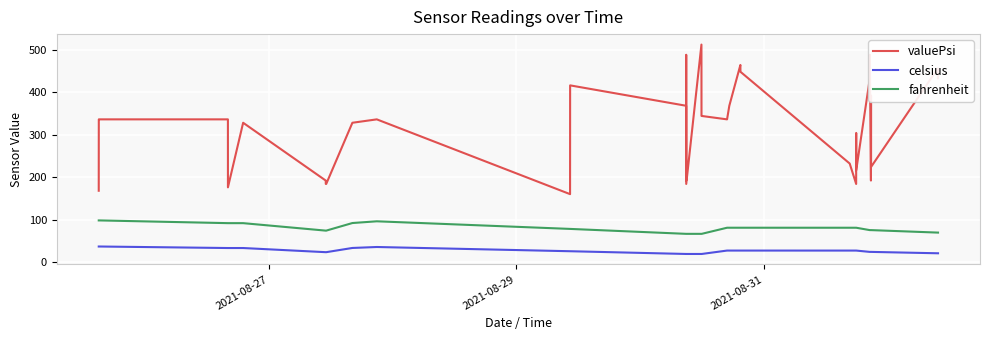

Which series has the largest total across all categories?

valuePsi